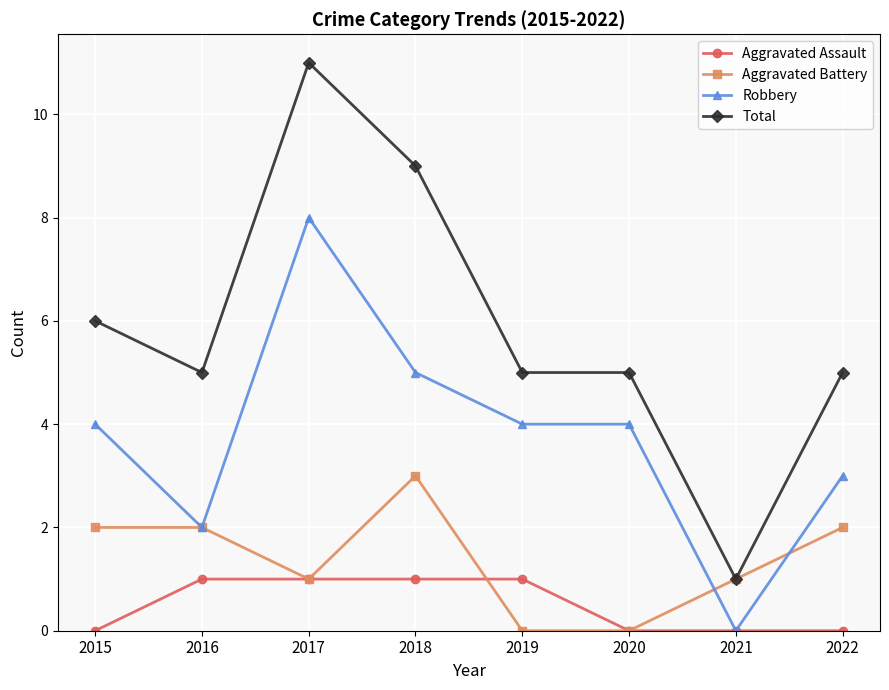

How many series are shown in this chart?

4